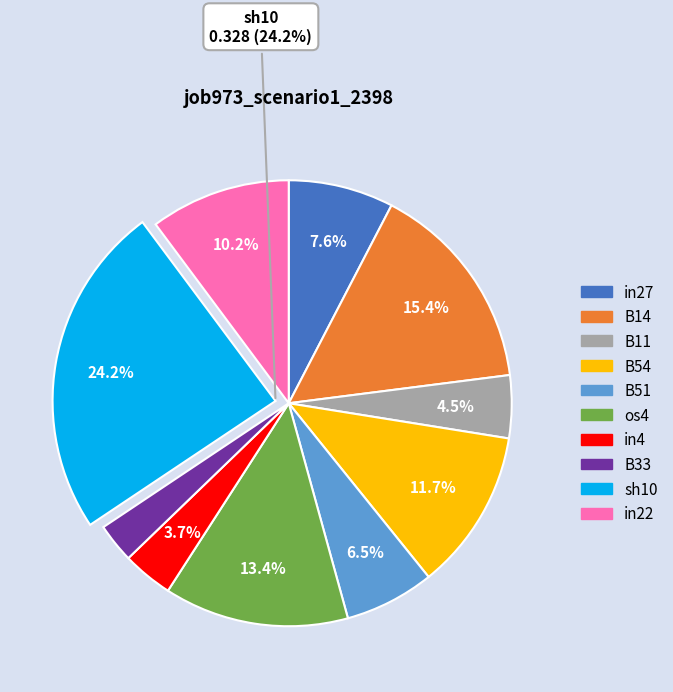

To the nearest percent, what is the difference between the sh10 and B33 slice percentages?

21%